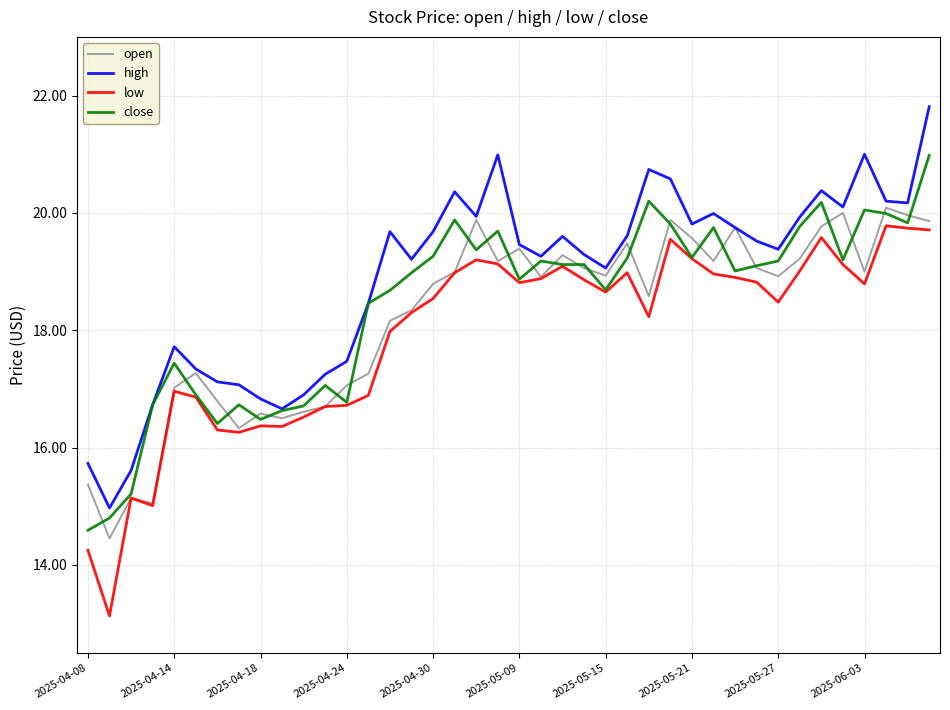

Which series has the largest total across all categories?

high